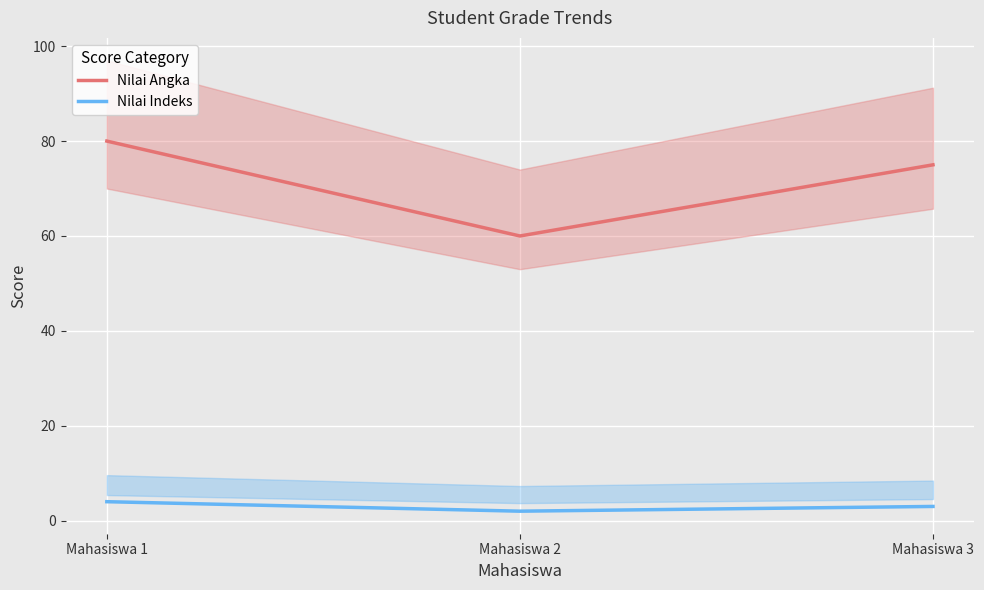

How many data points in Nilai Angka are above 75?

1